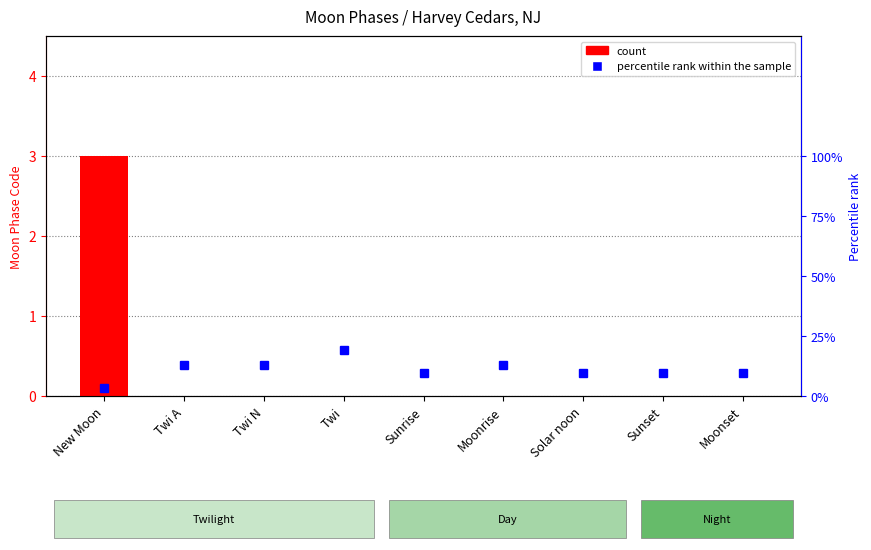

At which label does count reach its minimum?

Twi A